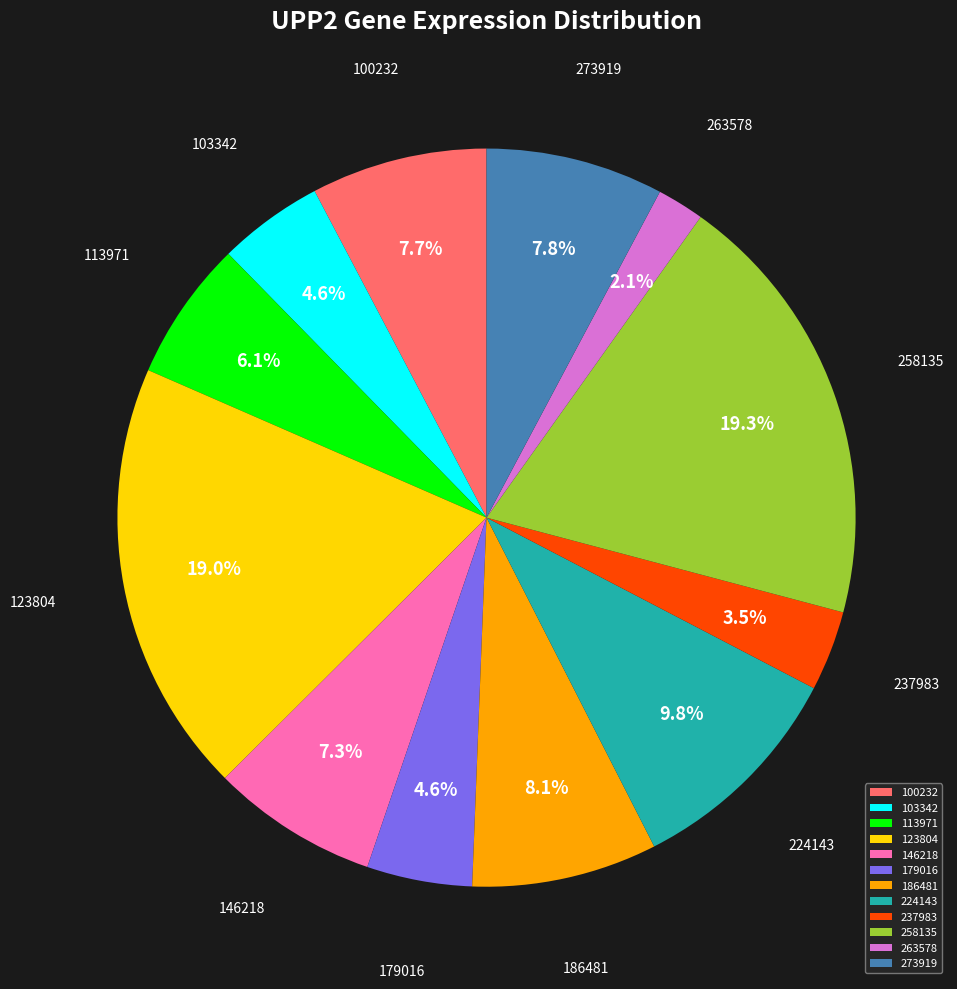

Is there a majority slice in this chart?

No